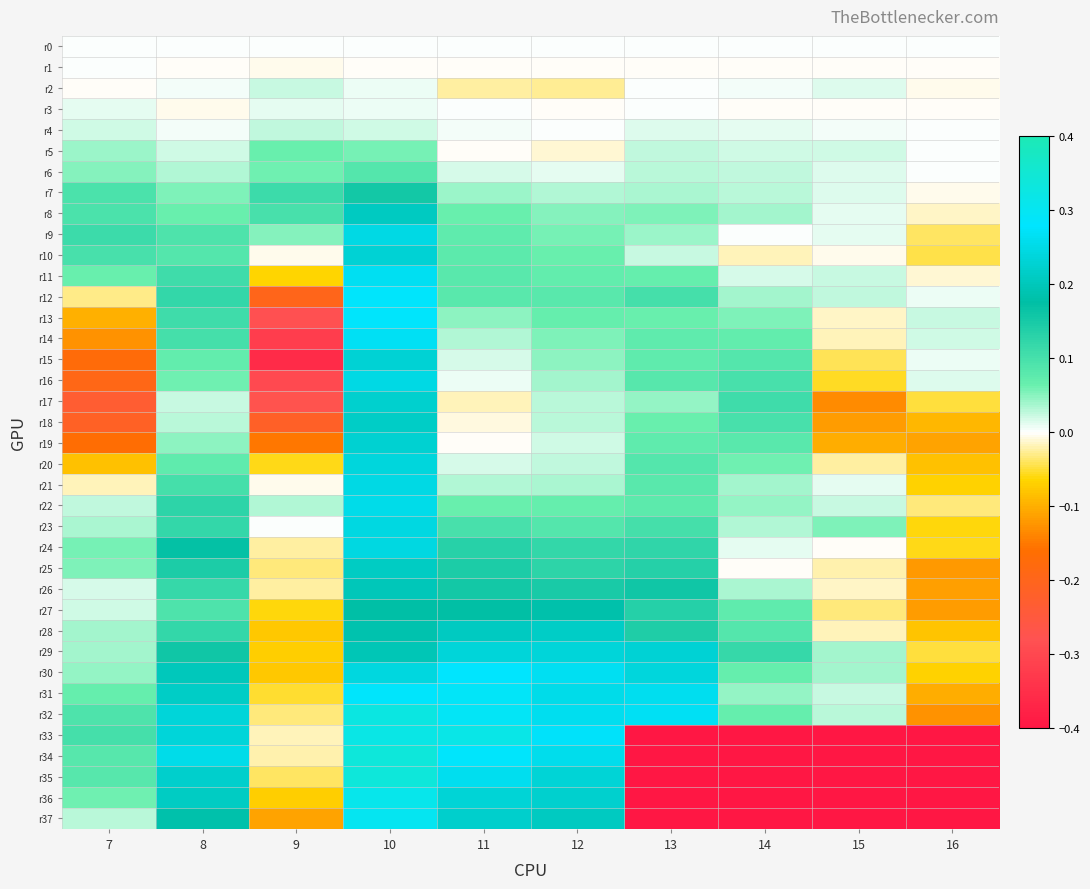

What is the total value across all series at 7?

0.1